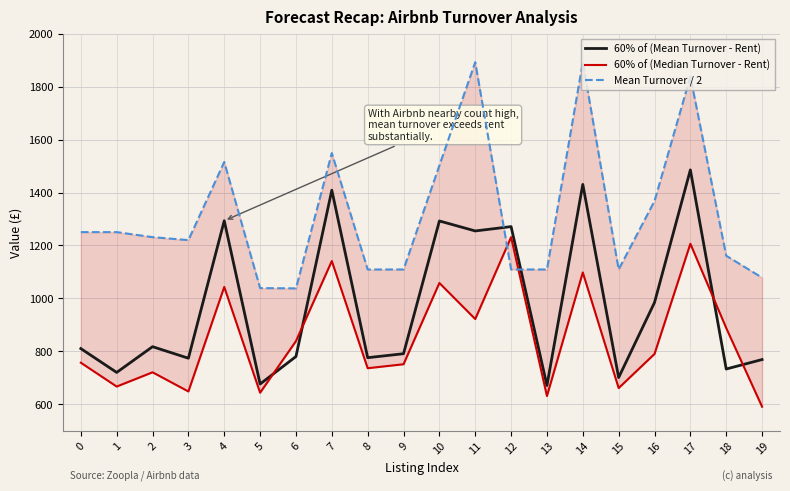

At 2, list the series in order from largest to smallest.

Mean Turnover / 2, 60% of (Mean Turnover - Rent), 60% of (Median Turnover - Rent)